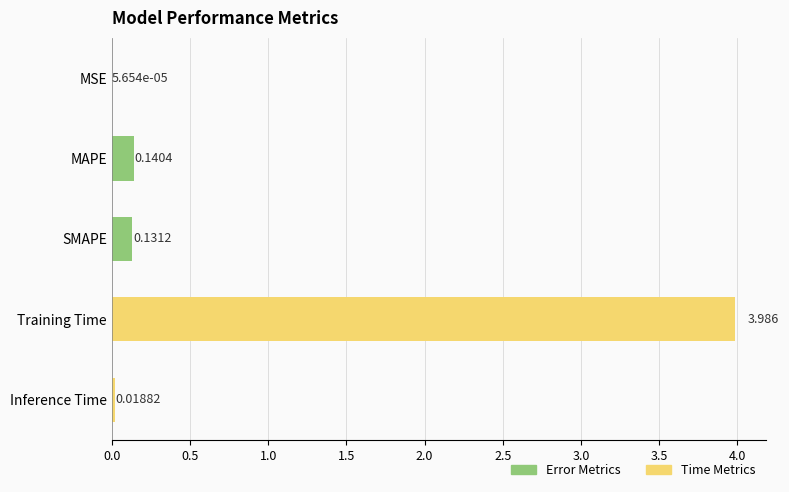

Which label corresponds to the largest value in the chart?

Training Time